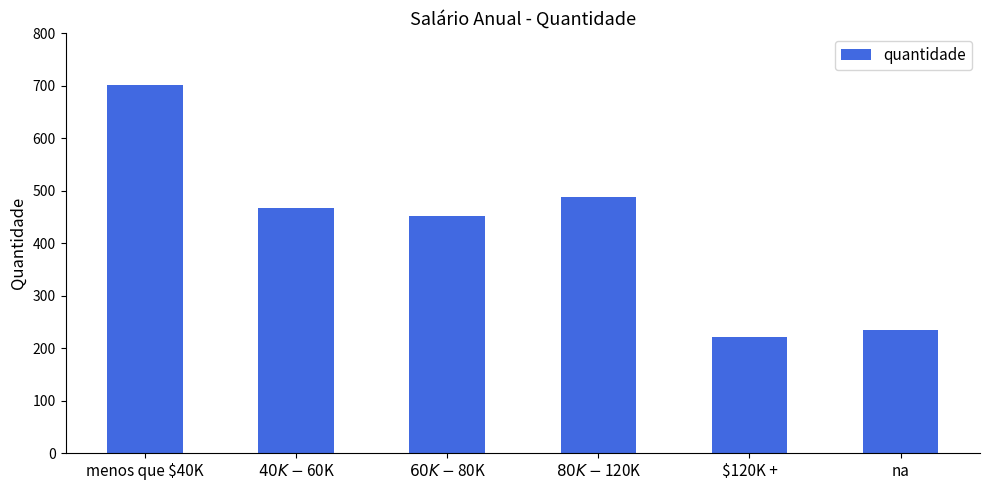

Which category has the highest value across all series?

menos que $40K